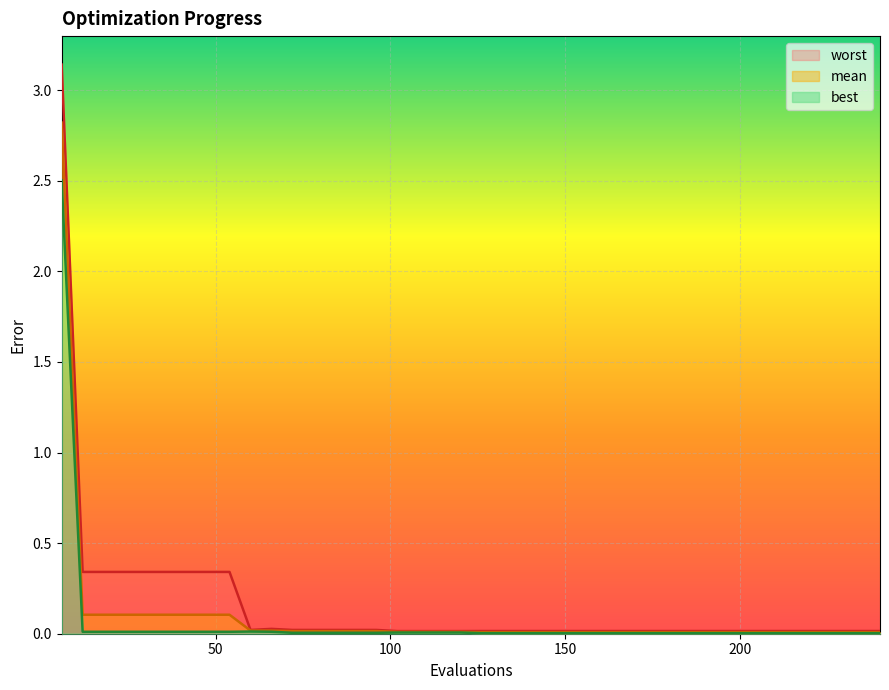

How many interior local peaks does the worst series have?

1